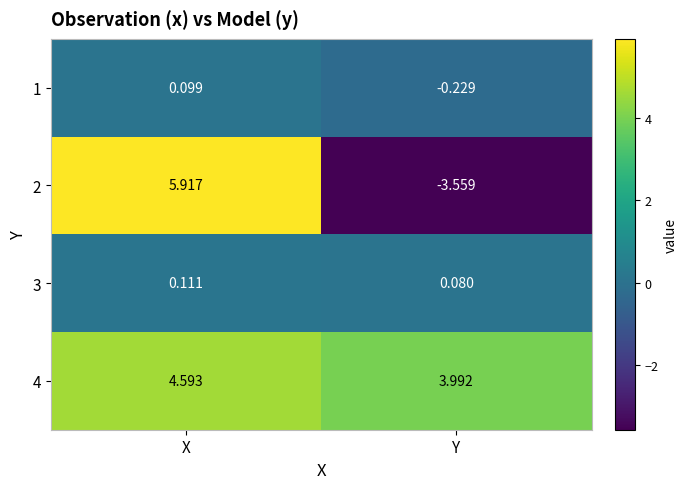

Which category has the highest value in the 3 series?

X